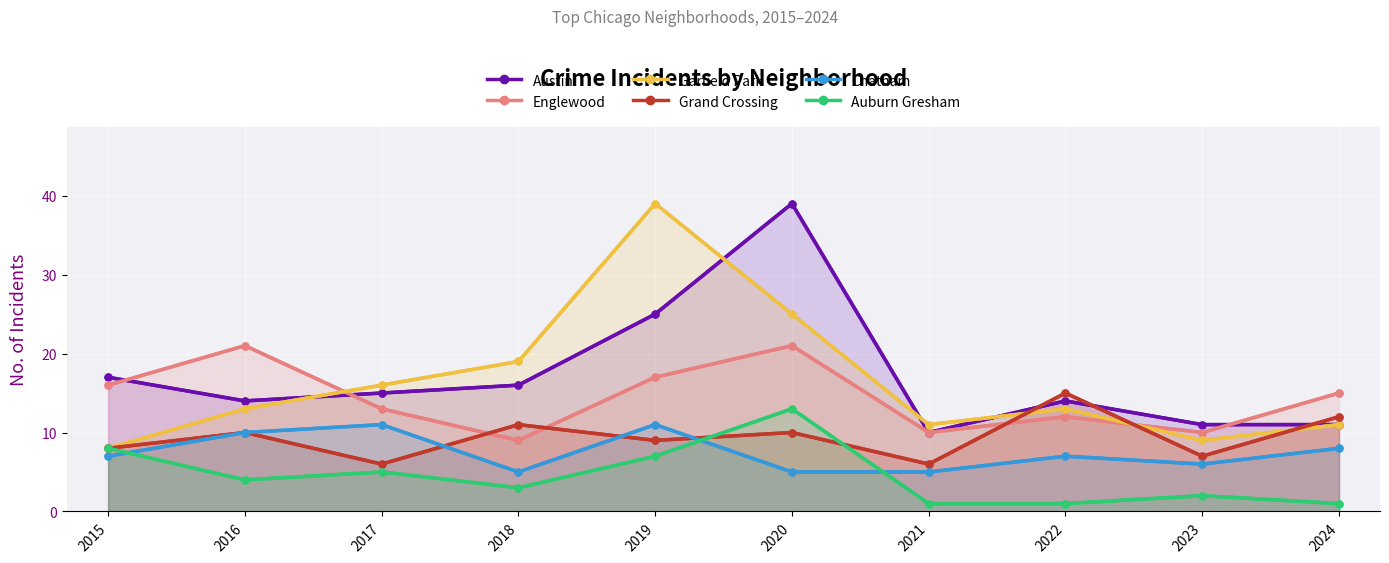

True or false: Garfield Park has more than 2 points higher than both neighbors.

False